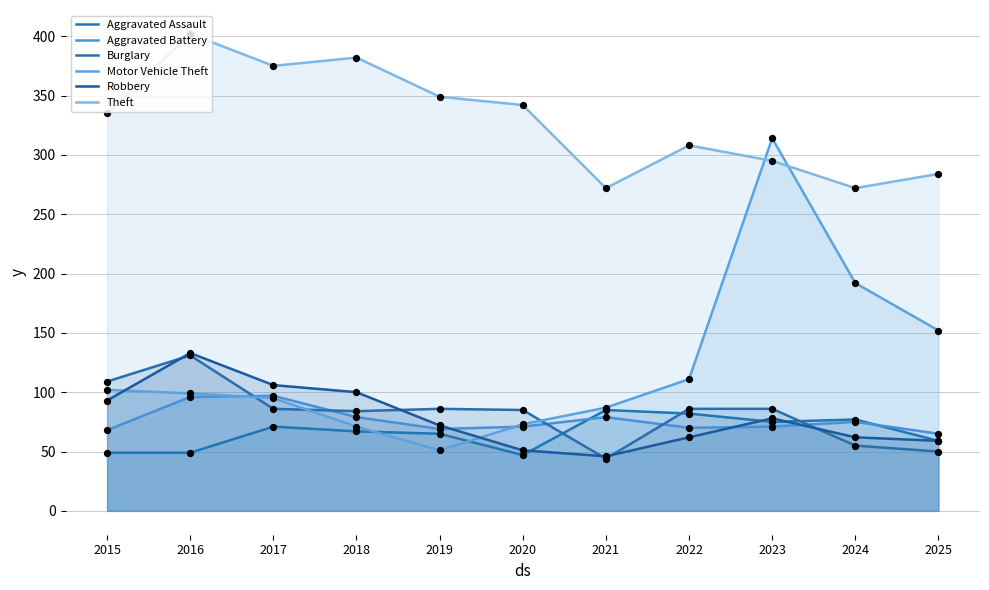

Is the value of Burglary at 2017 greater than the value of Theft at 2015?

No